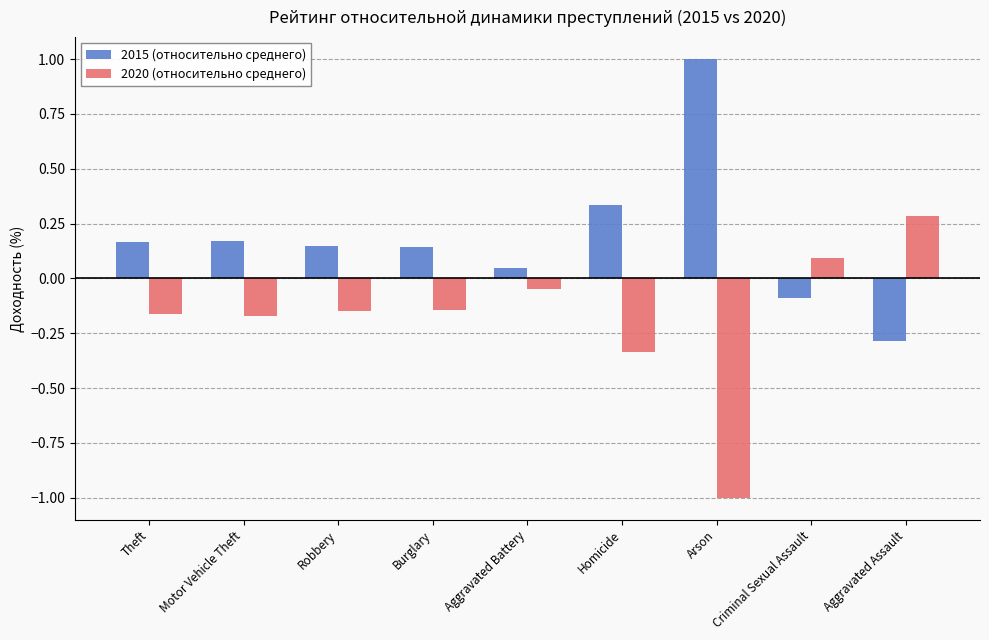

What is the difference between the highest and lowest values at Homicide?

0.7